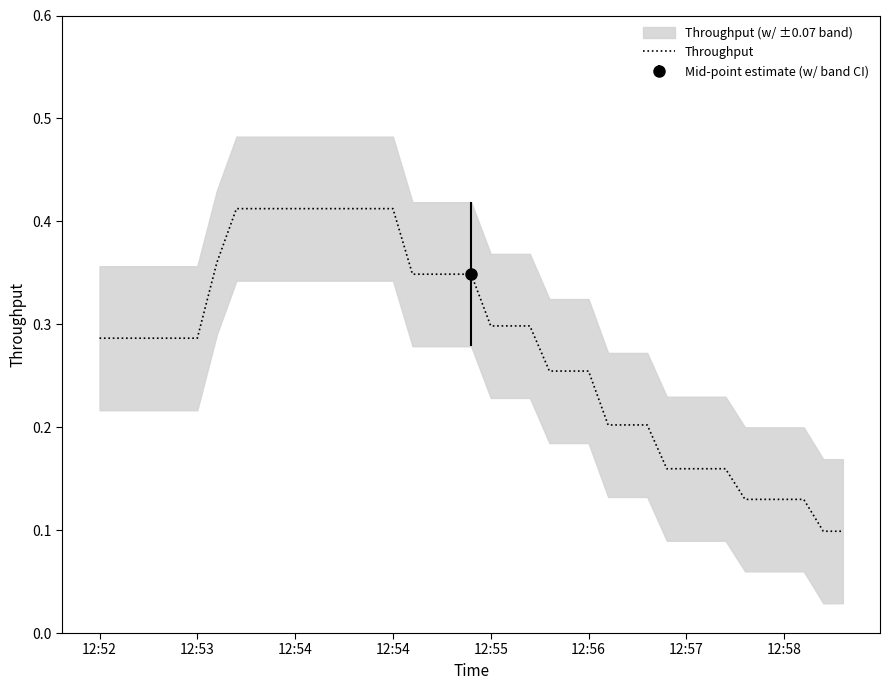

What is the sum of the values at 38 and 12:54?

0.4